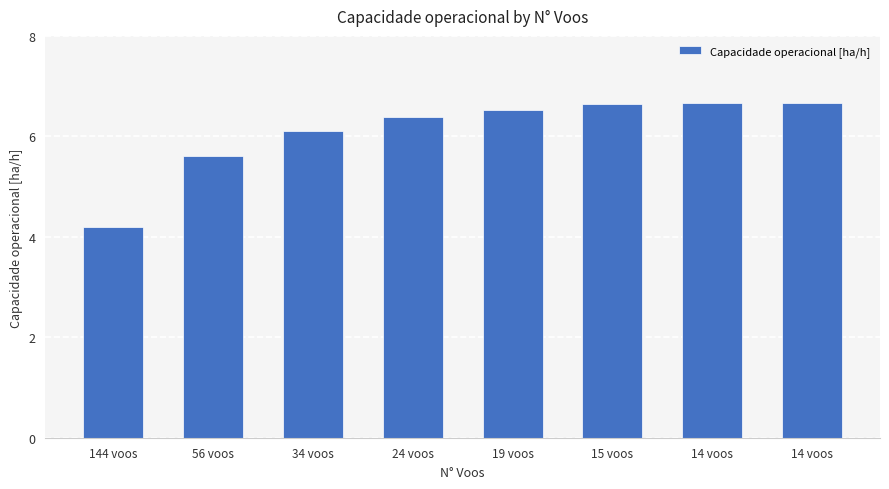

List the labels in order of value, smallest first.

144 voos, 56 voos, 34 voos, 24 voos, 19 voos, 15 voos, 14 voos, 14 voos